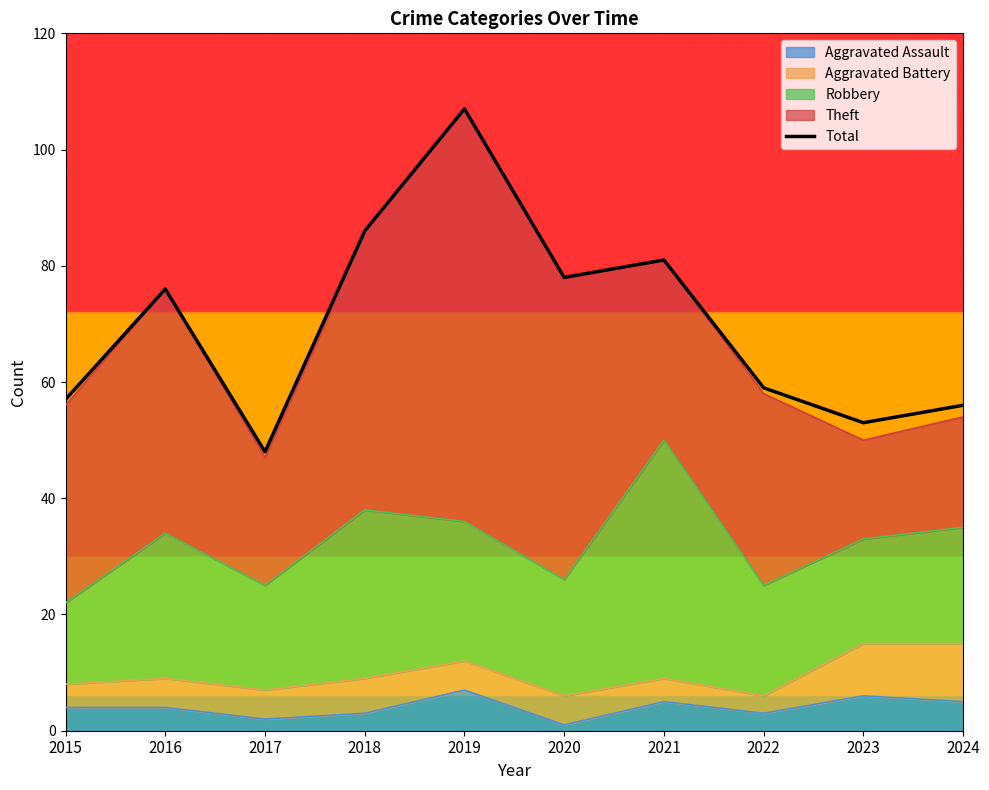

What is the minimum value shown in the chart?

48